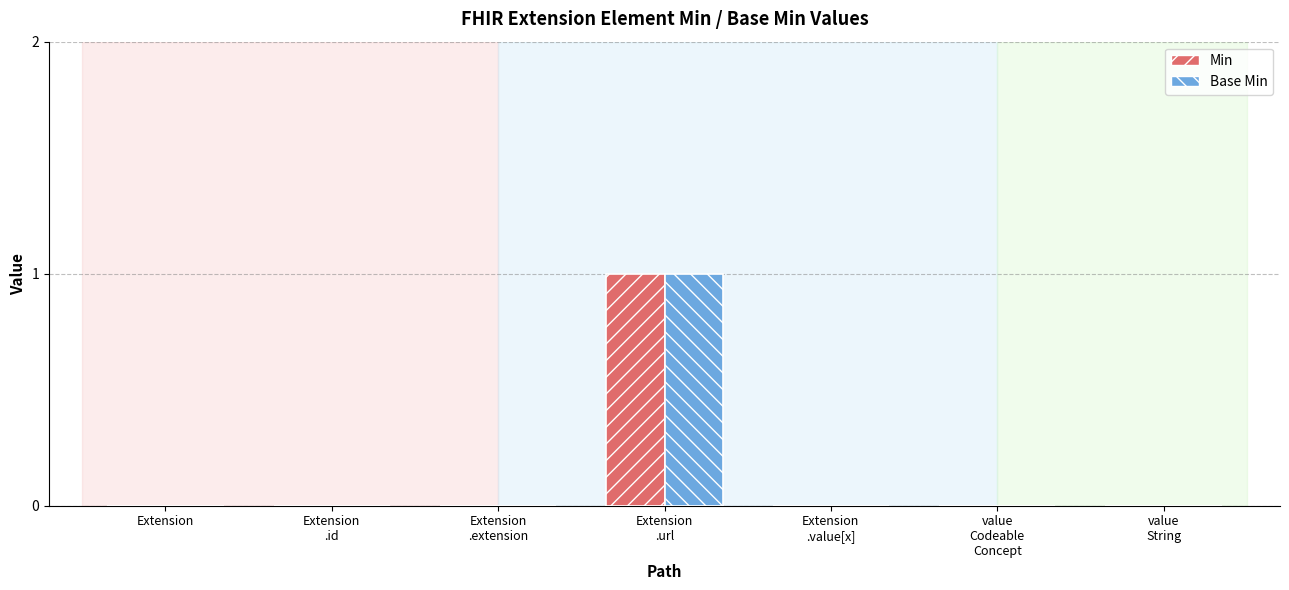

Reading left to right, extract all data points from this chart.

Min: 0	0	0	1	0	0	0
Base Min: 0	0	0	1	0	0	0